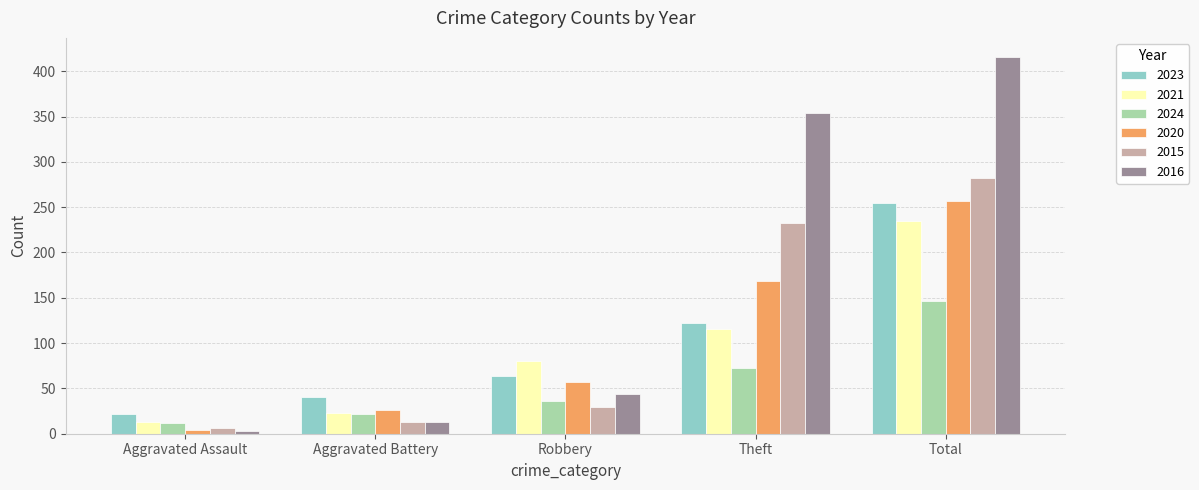

How many distinct data groups are displayed?

6